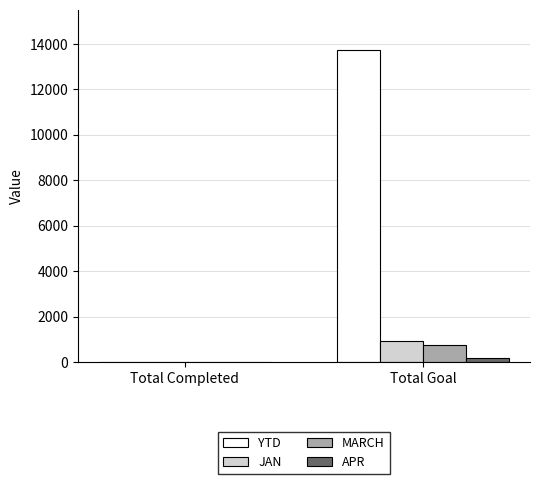

Reading left to right, list all the values displayed in this chart.

YTD: Total Completed=23	Total Goal=13721
JAN: Total Completed=23	Total Goal=921
MARCH: Total Completed=0	Total Goal=753
APR: Total Completed=0	Total Goal=159